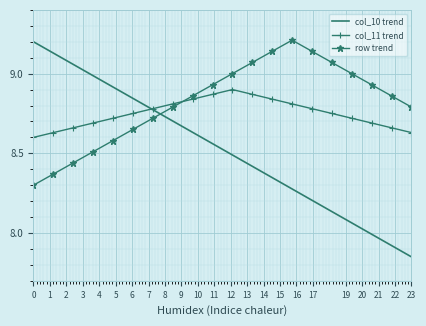

Which series has the largest range (max minus min)?

col_10 trend